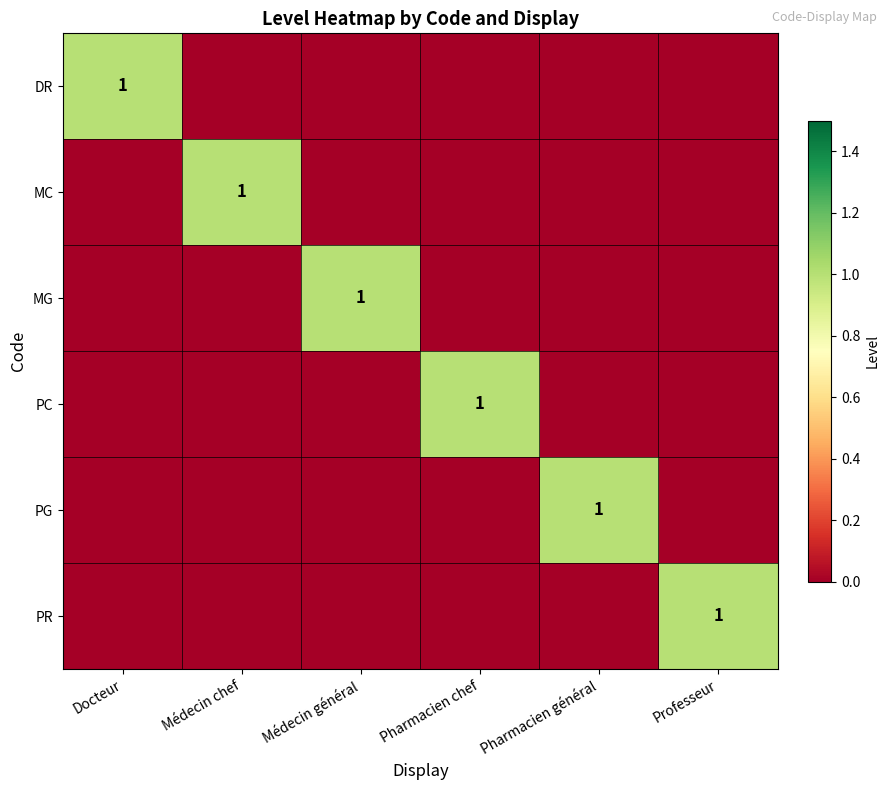

Is it true that PC equals 1 at Pharmacien chef?

True